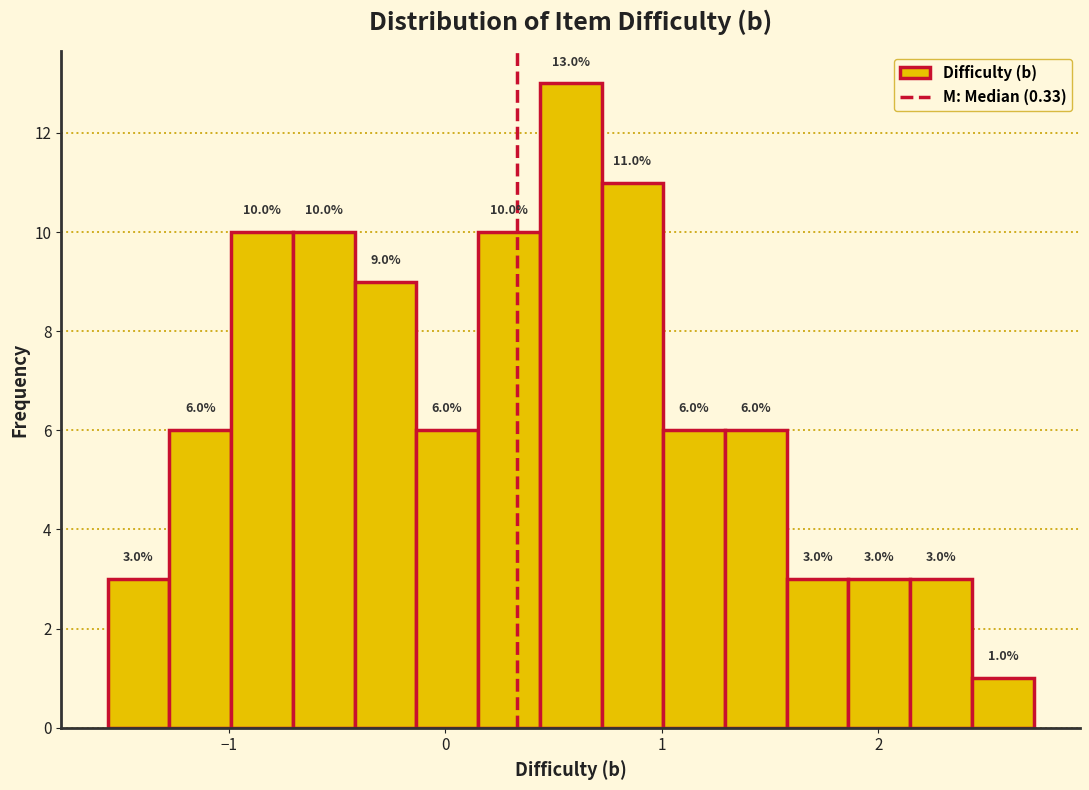

Read against the x-axis, roughly where is the centre of the tallest bar?

0.6